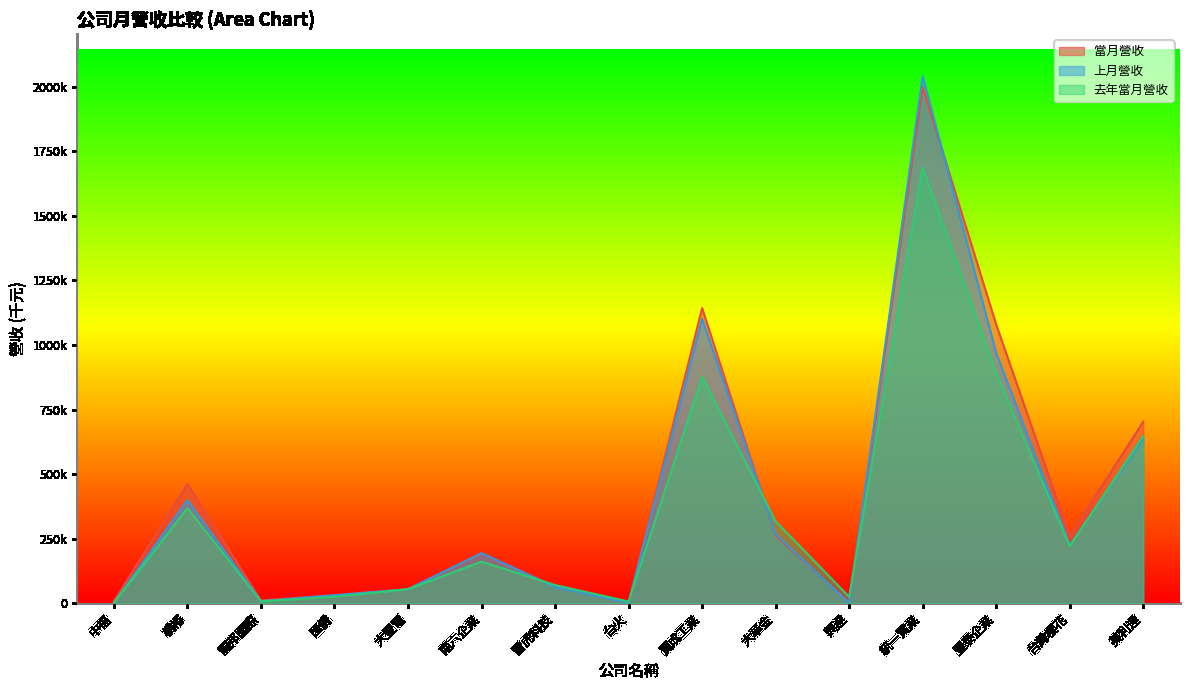

Does the chart display data point markers on the line(s)?

No